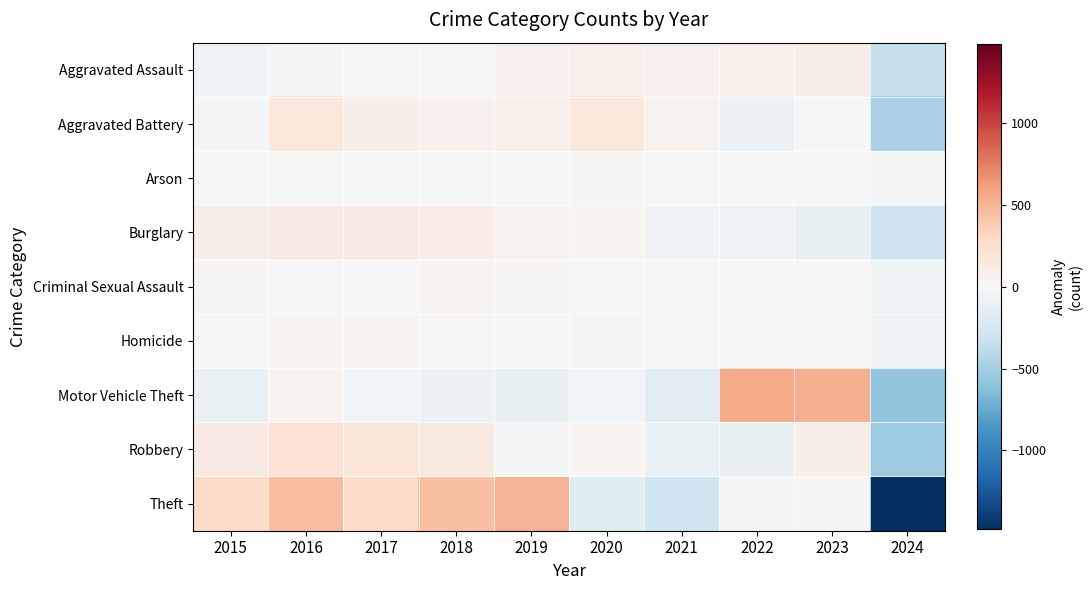

Reading left to right, what are all the values shown in this chart?

Aggravated Assault: 2015=-65.2	2016=13.8	2017=7.8	2018=3.8	2019=63.8	2020=77.8	2021=63.8	2022=69.8	2023=99.8	2024=-335.2
Aggravated Battery: 2015=-19.2	2016=156.8	2017=88.8	2018=65.8	2019=73.8	2020=151.8	2021=52.8	2022=-88.2	2023=-5.2	2024=-477.2
Arson: 2015=1.0	2016=6.0	2017=-11.0	2018=3.0	2019=-2.0	2020=21.0	2021=9.0	2022=-3.0	2023=5.0	2024=-29.0
Burglary: 2015=91.7	2016=121.7	2017=123.7	2018=113.7	2019=53.7	2020=27.7	2021=-49.3	2022=-76.3	2023=-105.3	2024=-301.3
Criminal Sexual Assault: 2015=16.9	2016=-1.1	2017=2.9	2018=34.9	2019=13.9	2020=0.9	2021=-7.1	2022=4.9	2023=8.9	2024=-75.1
Homicide: 2015=-7.9	2016=29.1	2017=24.1	2018=-1.9	2019=-4.9	2020=23.1	2021=11.1	2022=-8.9	2023=-9.9	2024=-53.9
Motor Vehicle Theft: 2015=-103.8	2016=38.2	2017=-37.8	2018=-86.8	2019=-106.8	2020=-44.8	2021=-157.8	2022=554.2	2023=527.2	2024=-581.8
Robbery: 2015=121.9	2016=214.9	2017=175.9	2018=136.9	2019=-27.1	2020=32.9	2021=-98.1	2022=-109.1	2023=85.9	2024=-534.1
Theft: 2015=288.9	2016=455.9	2017=275.9	2018=447.9	2019=497.9	2020=-180.1	2021=-300.1	2022=-28.1	2023=22.9	2024=-1481.1